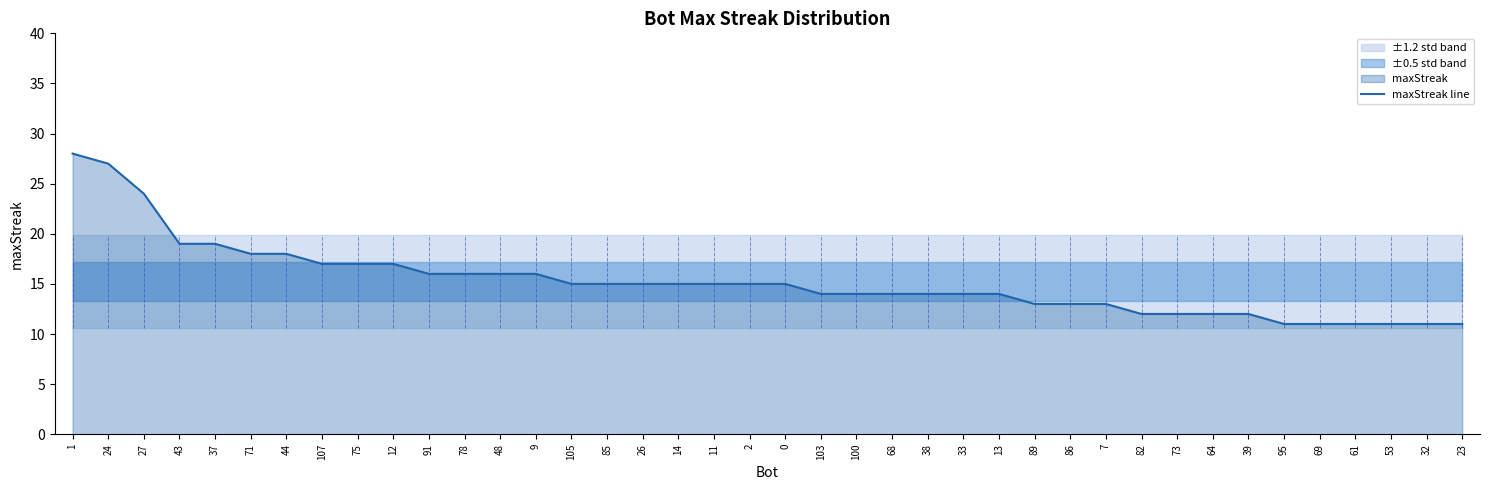

How many data points are above 15?

14